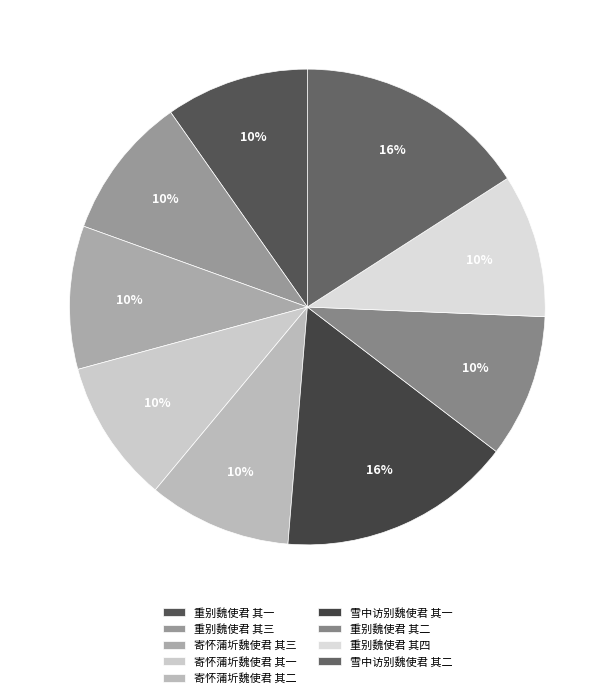

Which slice is the smallest?

寄怀蒲圻魏使君 其一